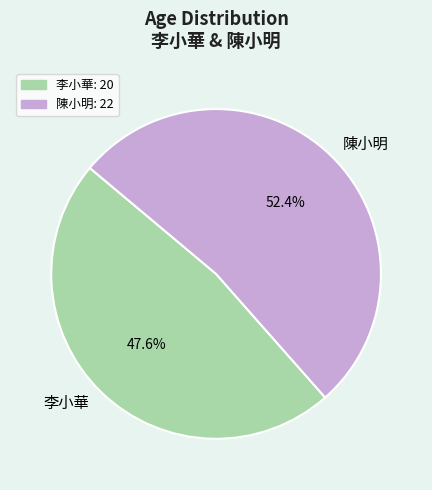

What is the total percentage of 陳小明 and 李小華?

100.0%